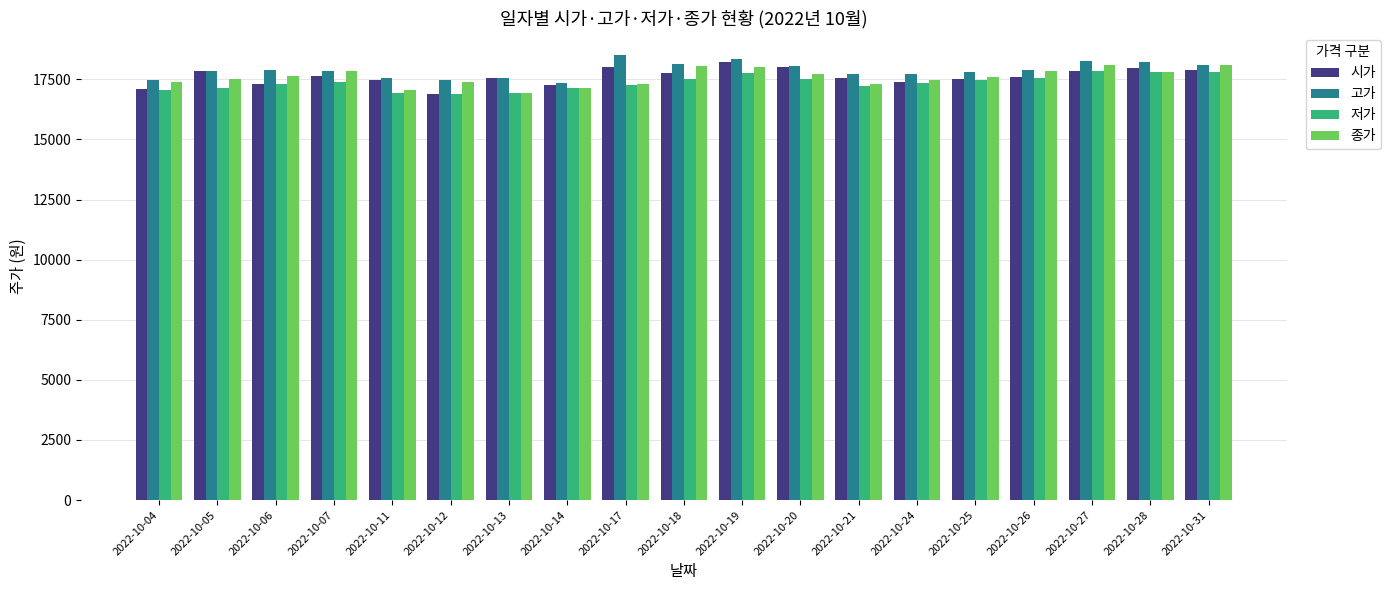

Where does the 종가 series first go above 17600?

2022-10-06